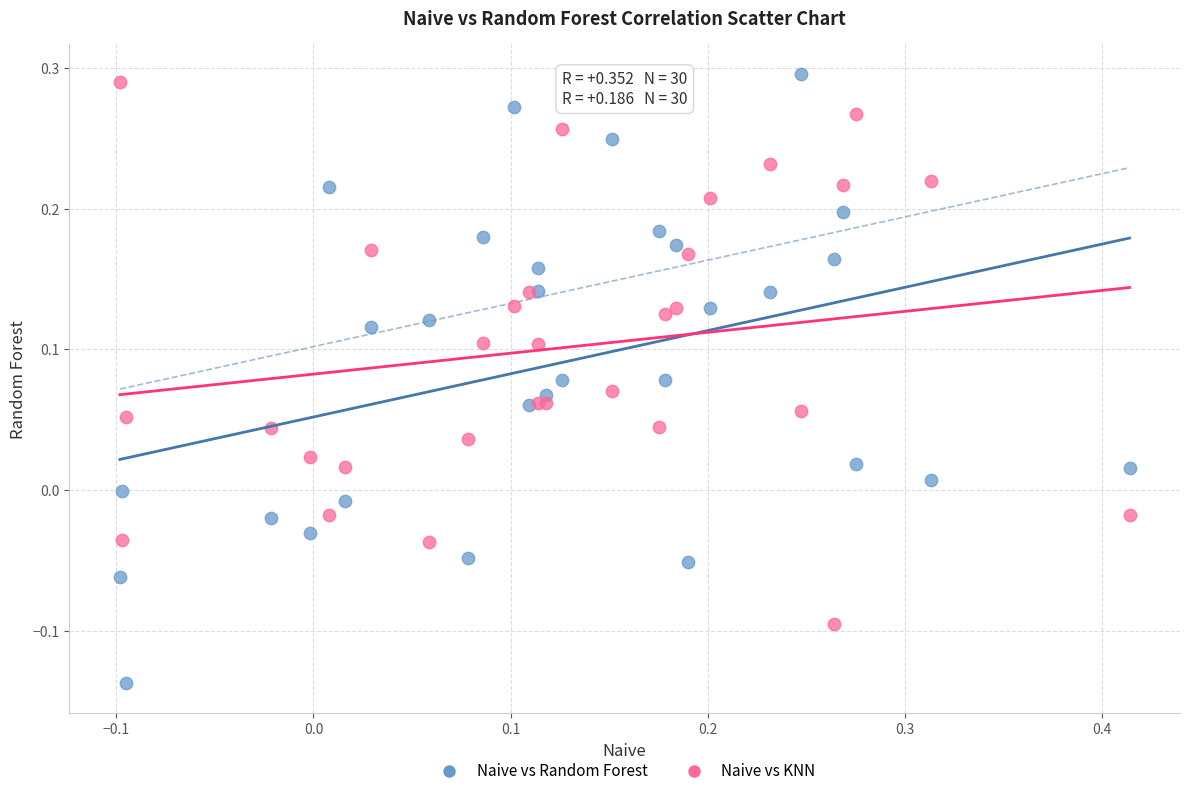

What is the X range (max minus min) for the scatter plot?

0.5